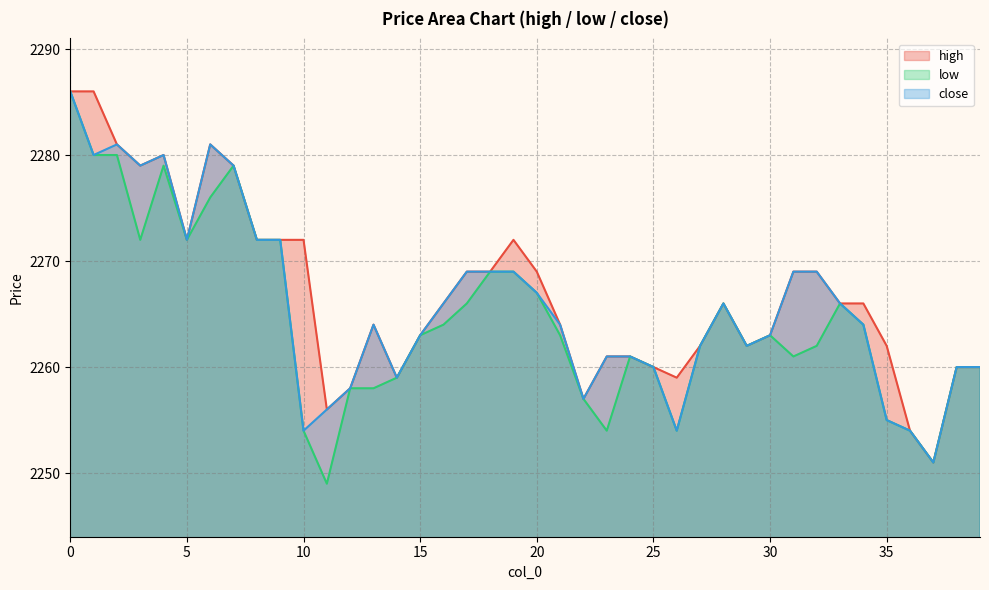

Rank the series at 36 from highest to lowest value.

high, low, close